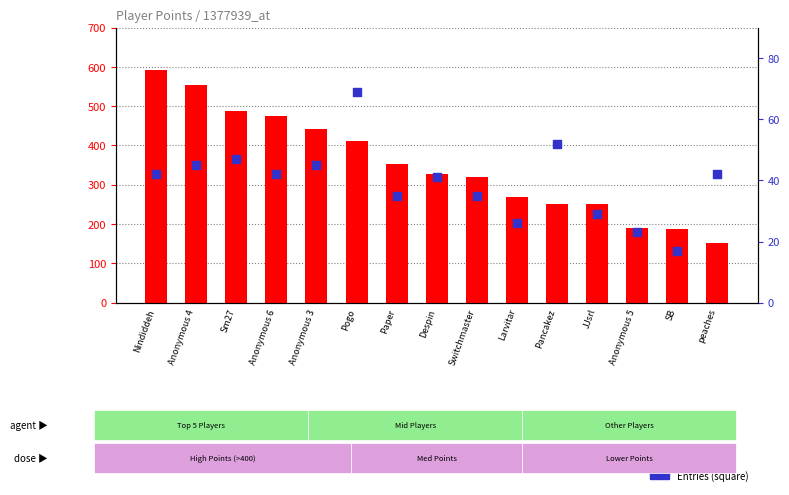

Is the value of Points at Sm27 greater than the value of Entries at Anonymous 3?

Yes